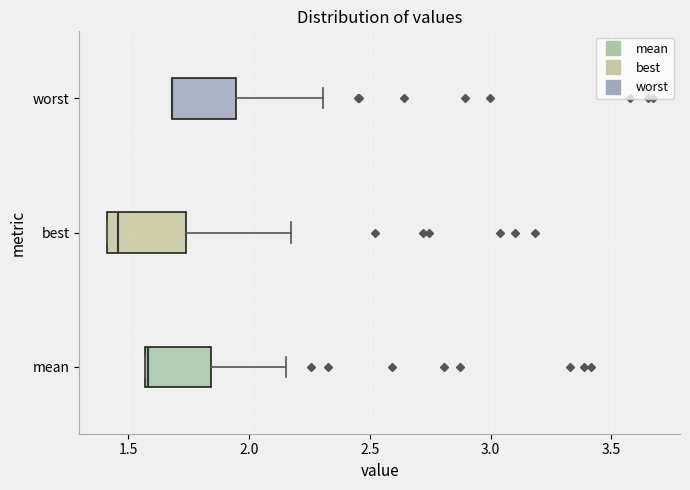

Where is the left edge of the box for worst on the x-axis? The values are not printed on the chart, so give them approximately, as read against the axis.

1.70